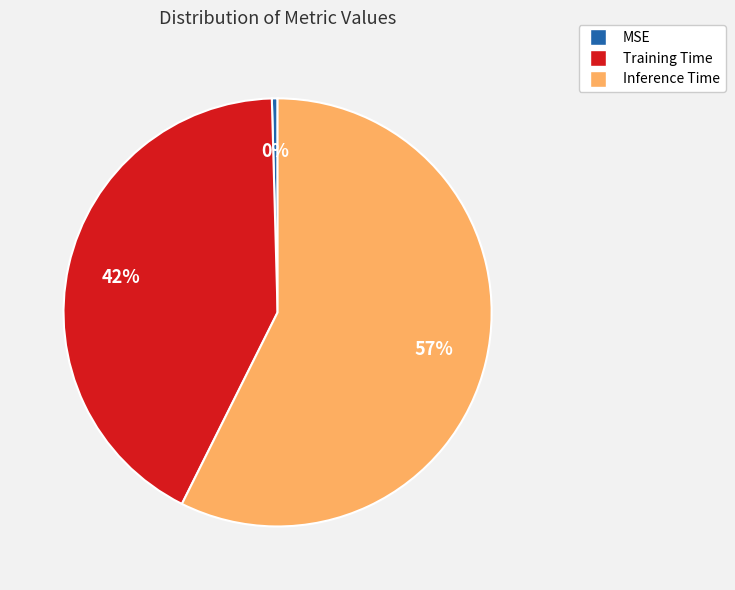

What is the largest slice in the pie chart?

Inference Time